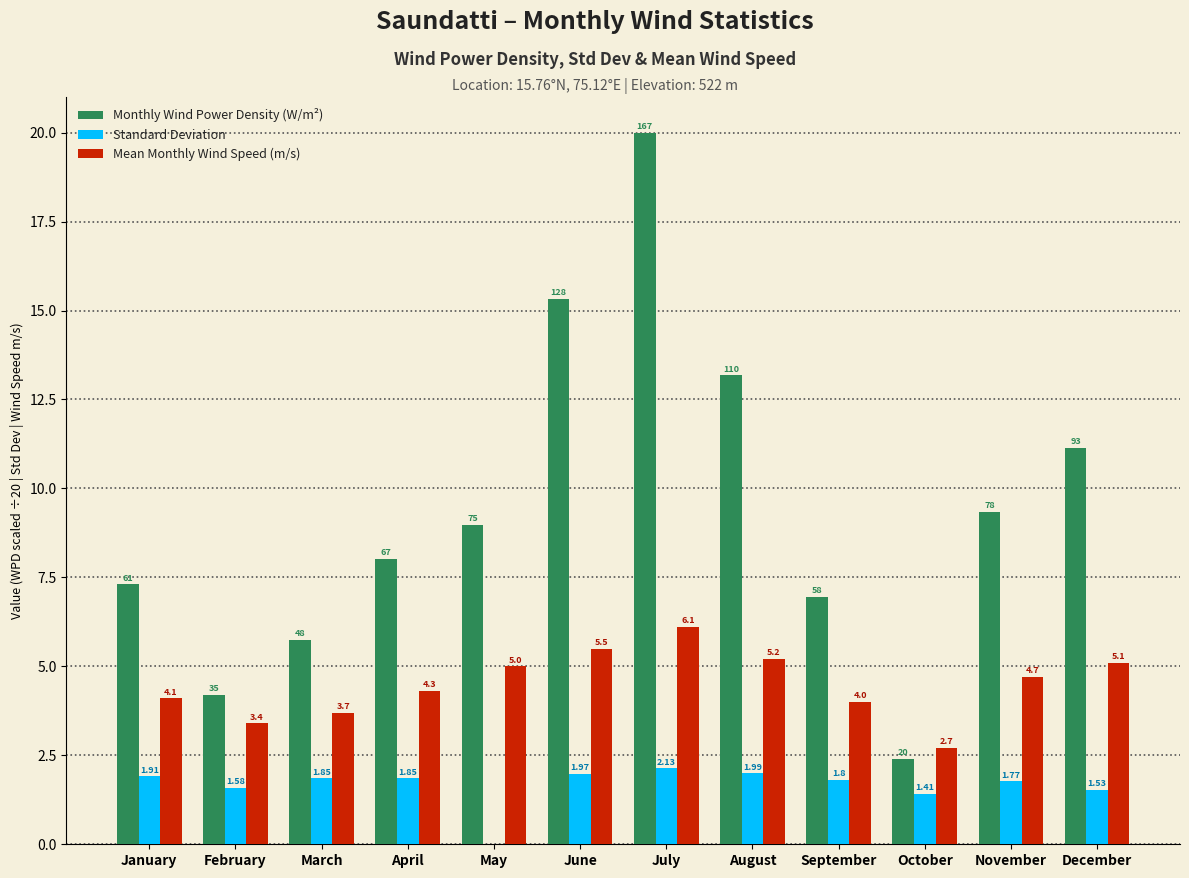

At which category does the chart reach its peak across all series?

July